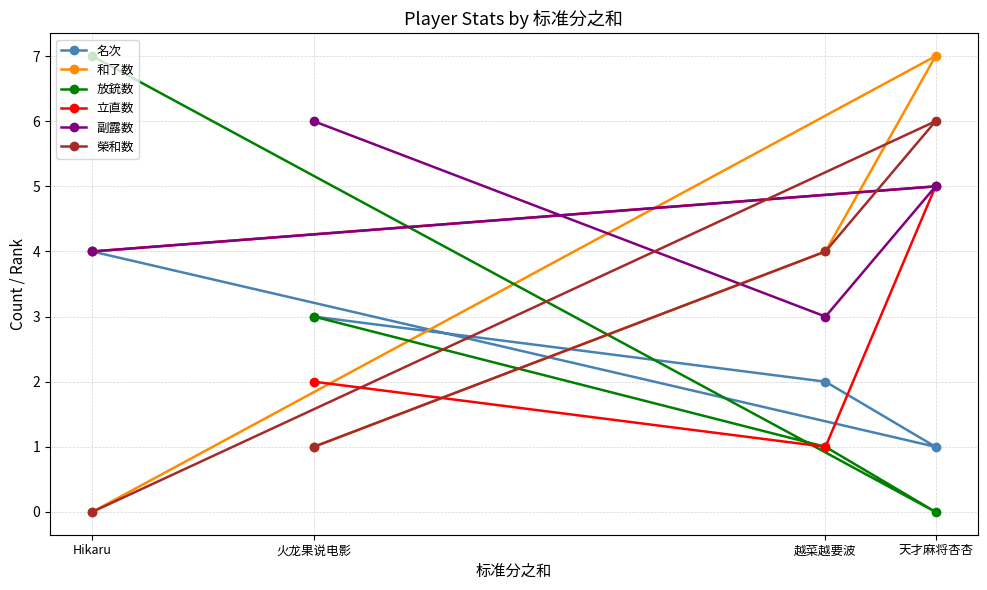

What is the difference between the second highest and second lowest values in the 放銃数 series?

2